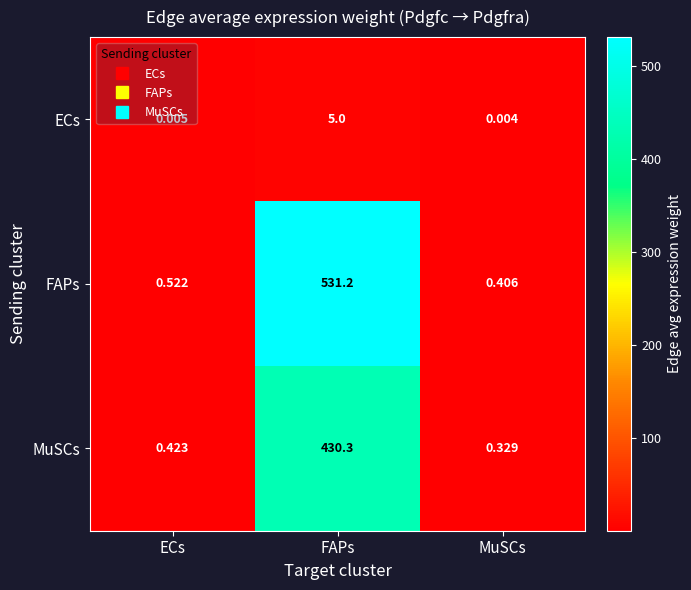

At which category is the sum across all series the highest?

FAPs